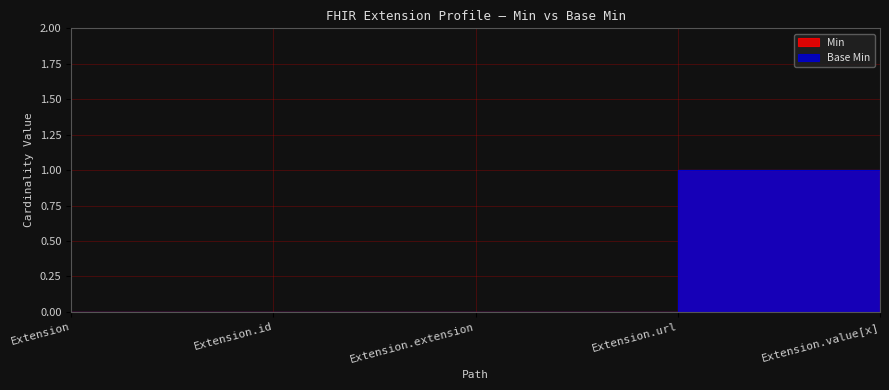

Does the chart have visible grid lines?

Yes